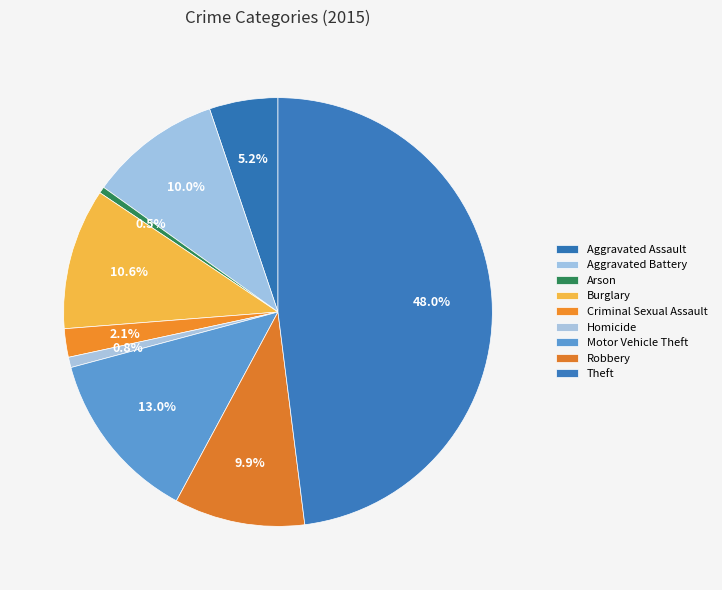

Which slice is the smallest?

Arson